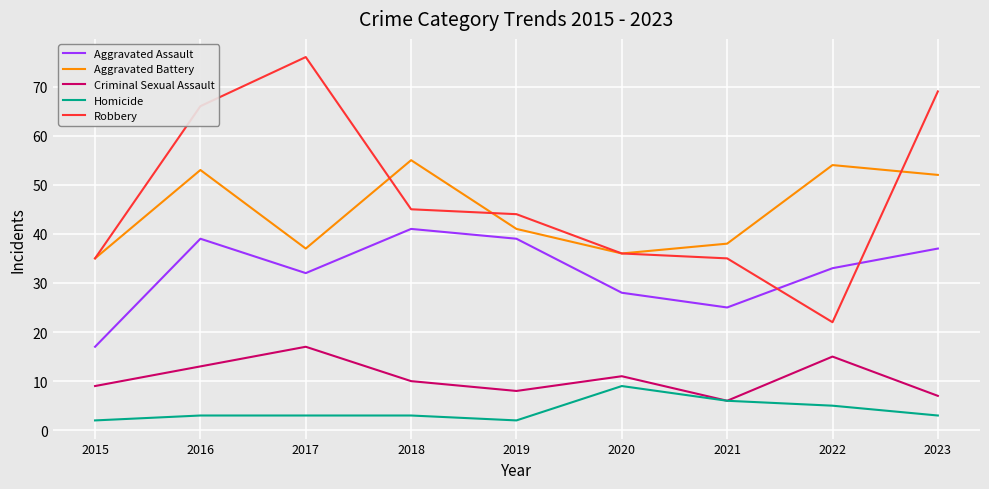

What is the difference between the maximum and second lowest values in the Homicide series?

7